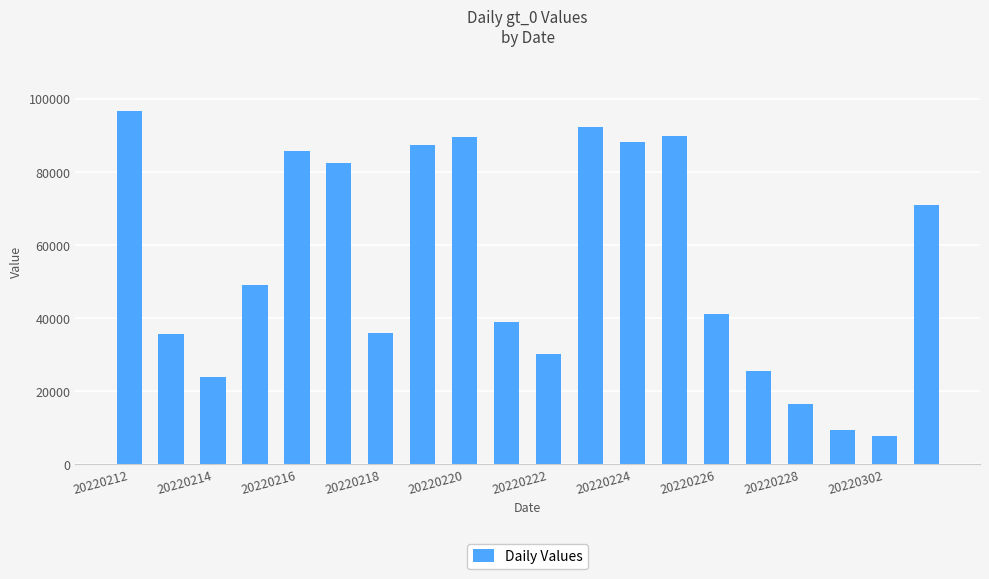

How many bars are there in total?

20